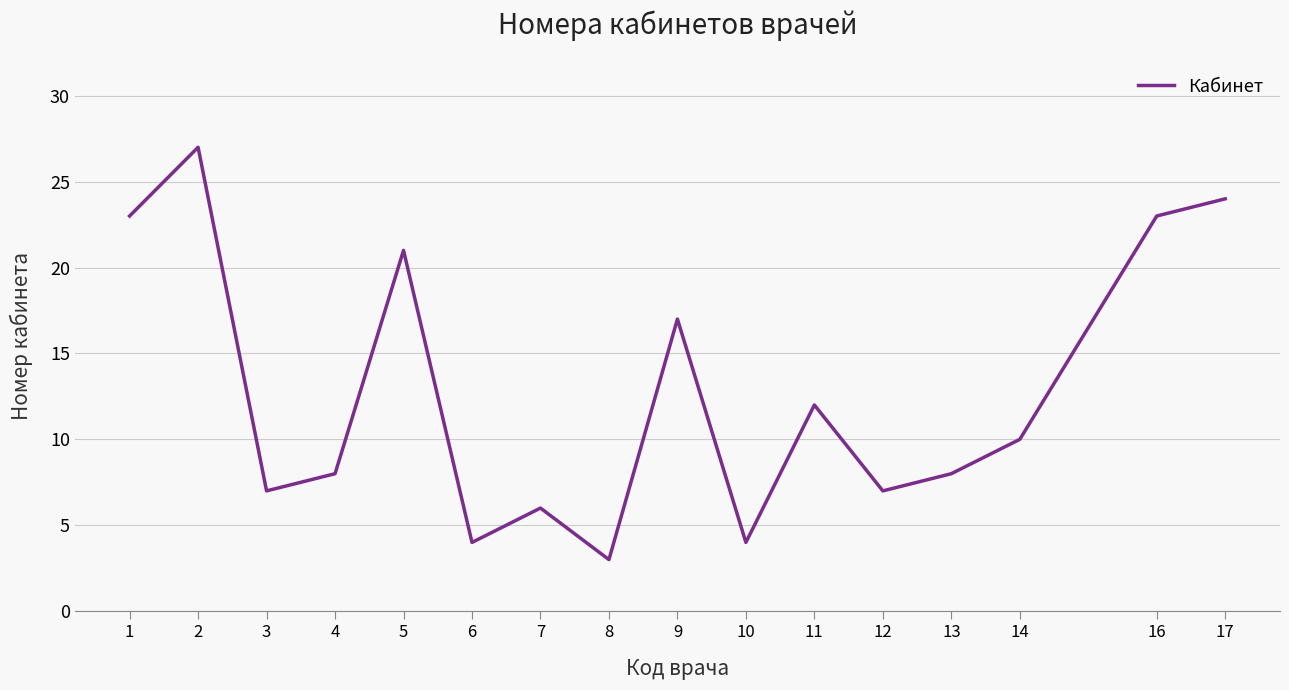

Which label corresponds to the smallest value in the chart?

8